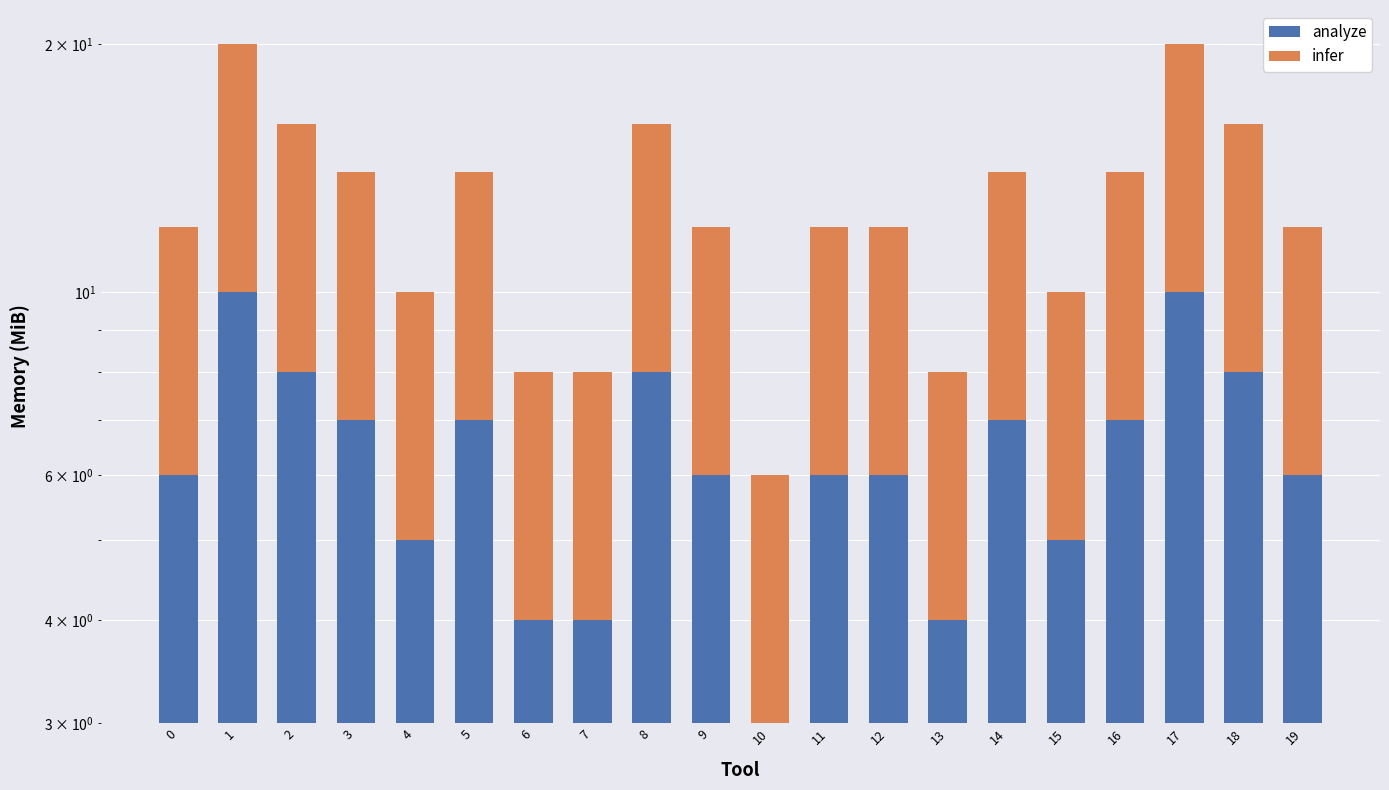

Reading left to right, list all the values displayed in this chart.

analyze: 0=6	1=10	2=8	3=7	4=5	5=7	6=4	7=4	8=8	9=6	10=3	11=6	12=6	13=4	14=7	15=5	16=7	17=10	18=8	19=6
infer: 0=6	1=10	2=8	3=7	4=5	5=7	6=4	7=4	8=8	9=6	10=3	11=6	12=6	13=4	14=7	15=5	16=7	17=10	18=8	19=6